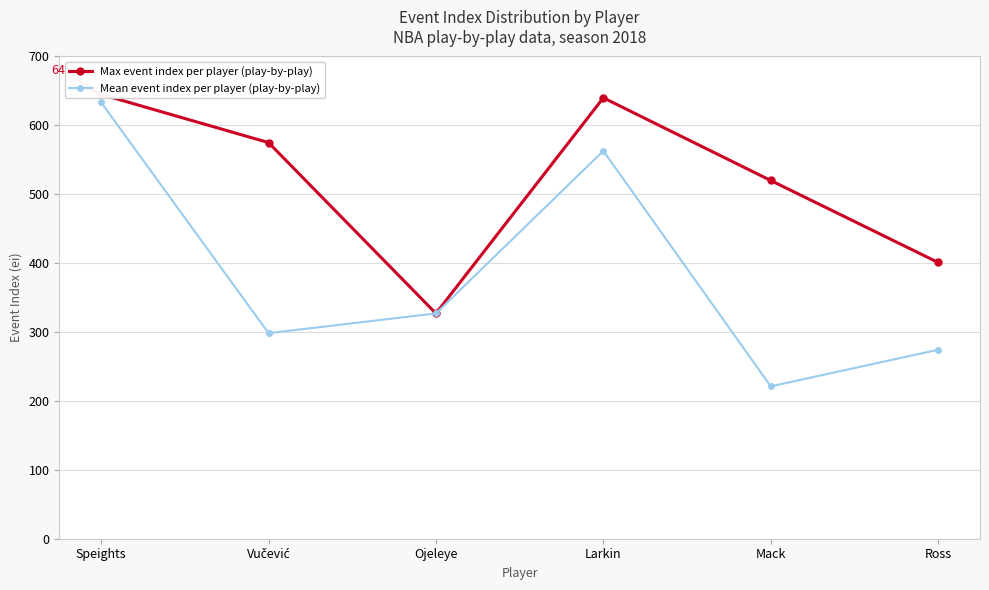

At how many categories does at least one series exceed 339?

5